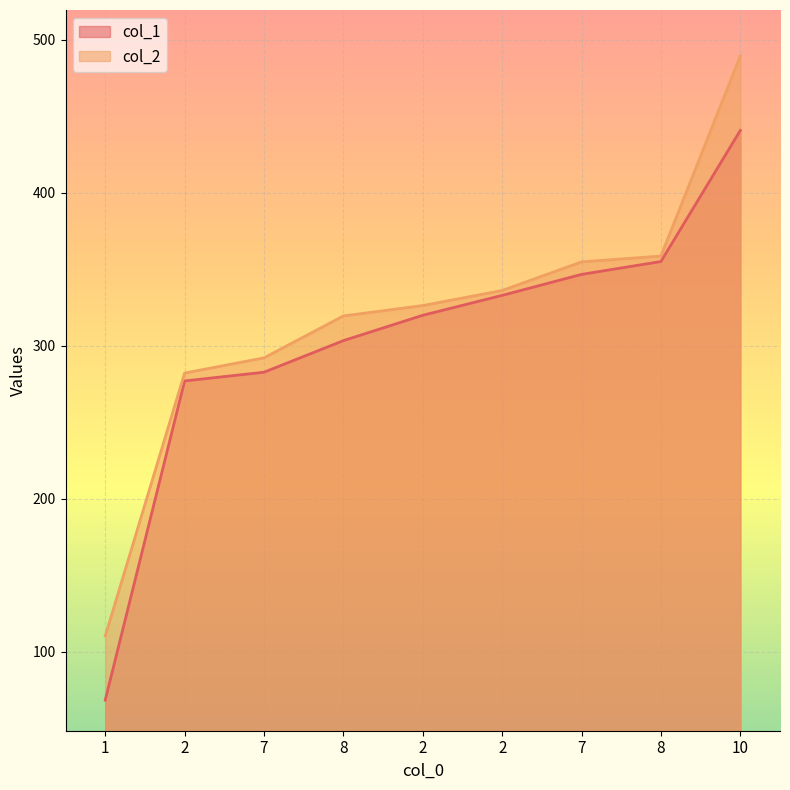

Where is col_2 nearest to the value 299?

7